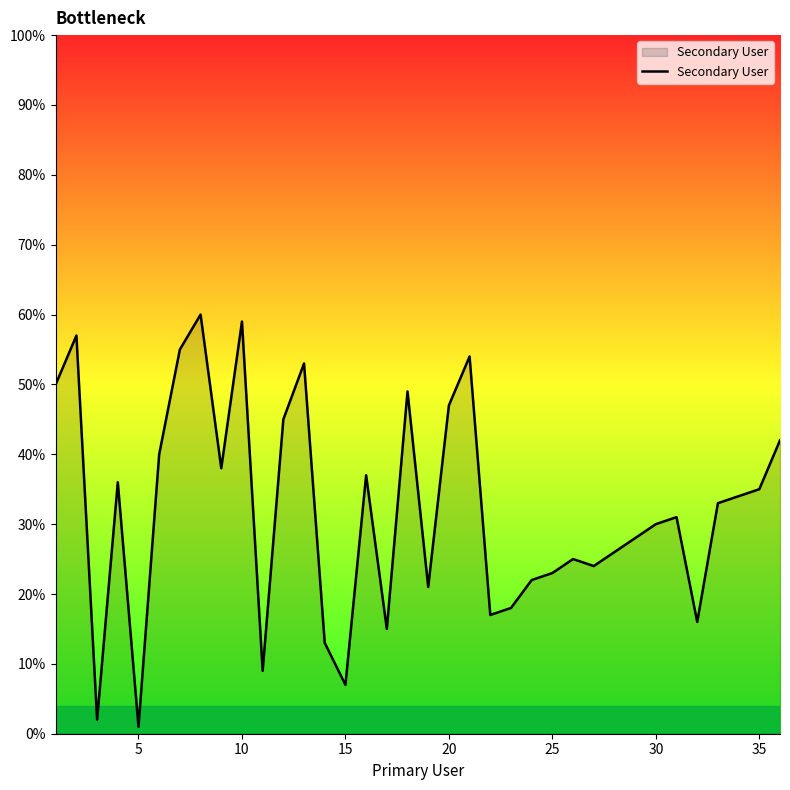

What is the maximum value shown in the chart?

60